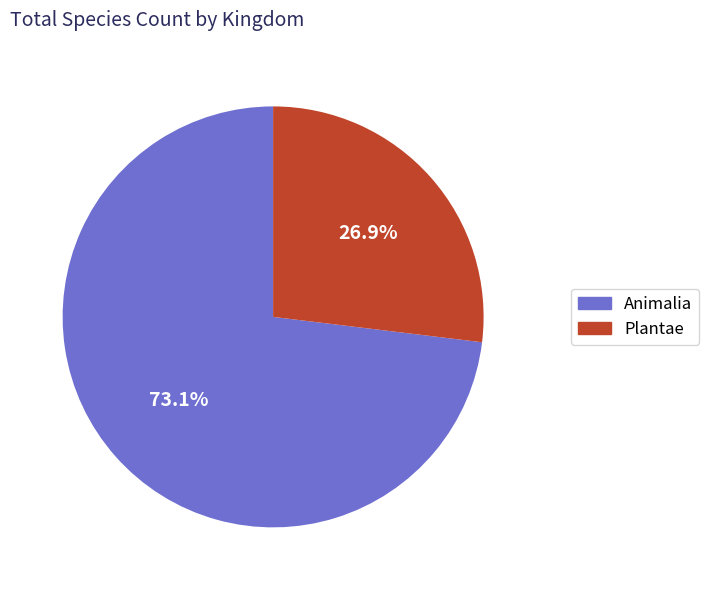

How many segments does this pie chart have?

2